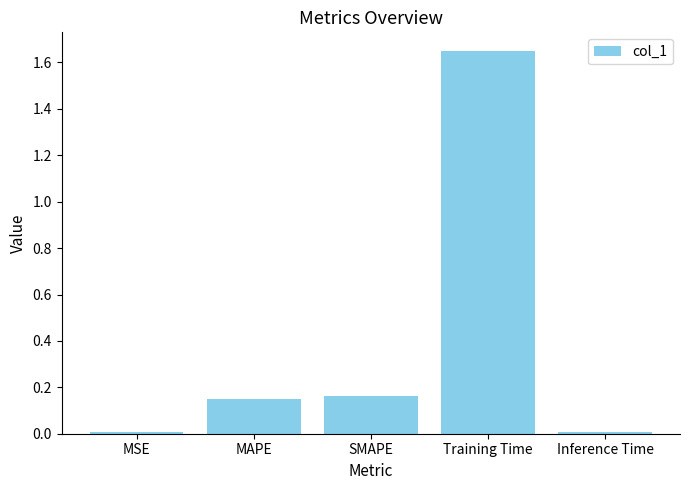

How many bars are there in total?

5